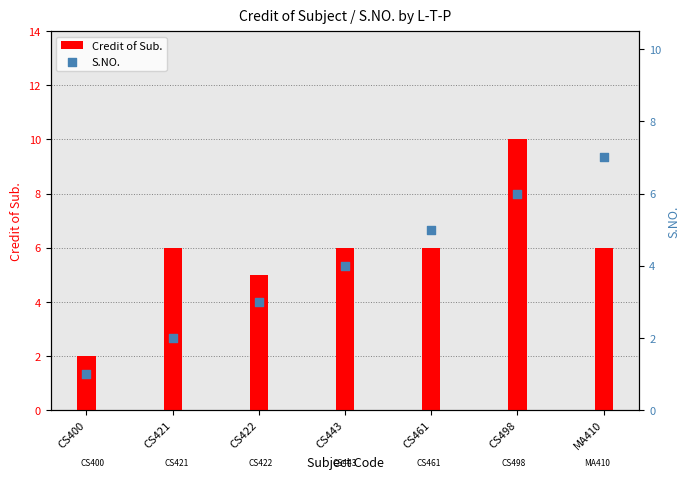

Which series reaches the maximum Y coordinate?

Credit of Sub.